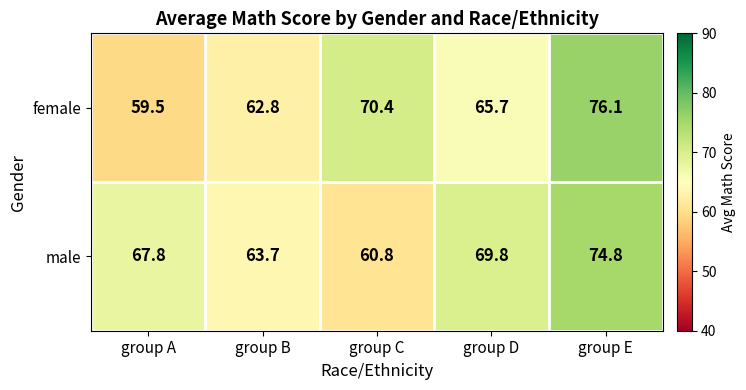

Reading right to left, transcribe all the data shown in this chart.

female: 76.1	65.7	70.4	62.8	59.5
male: 74.8	69.8	60.8	63.7	67.8